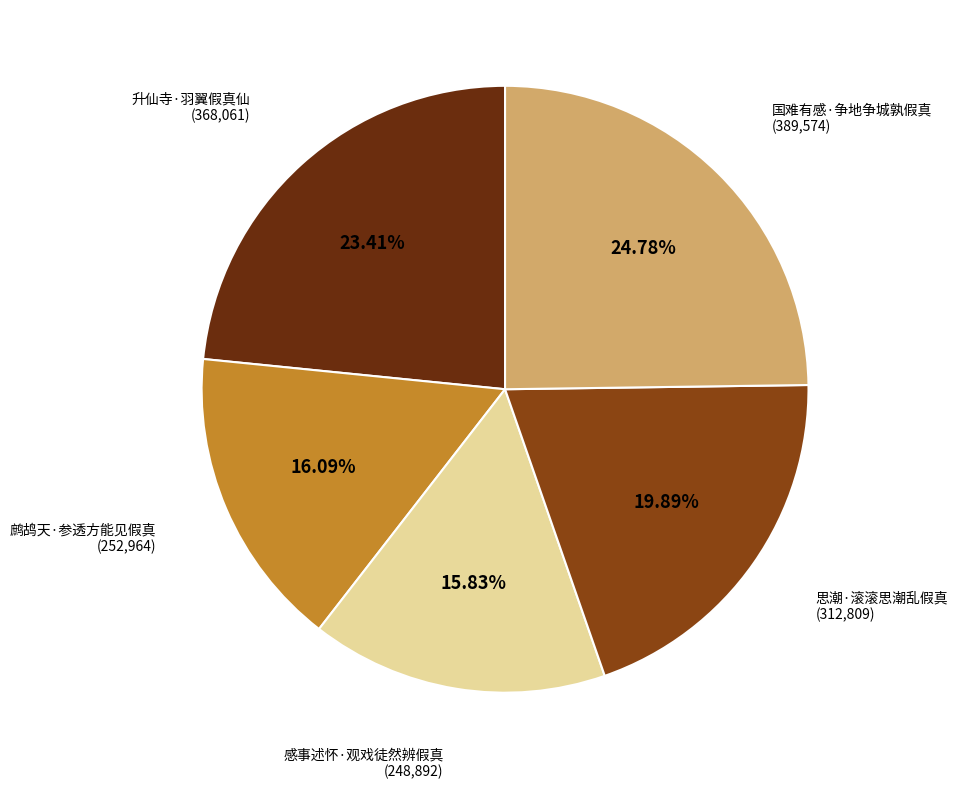

Is there a majority slice in this chart?

No